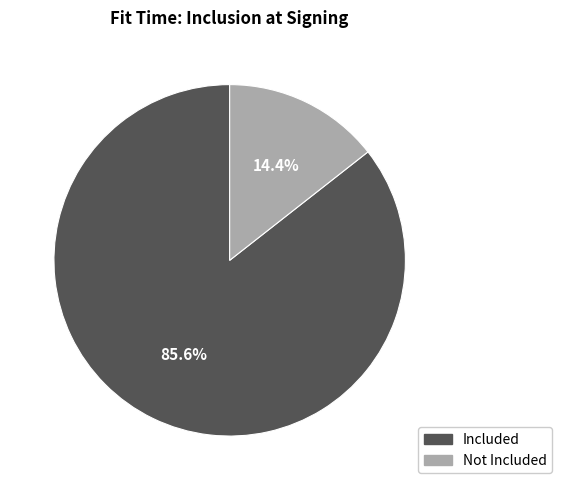

Rank the categories by value from lowest to highest.

Not Included, Included